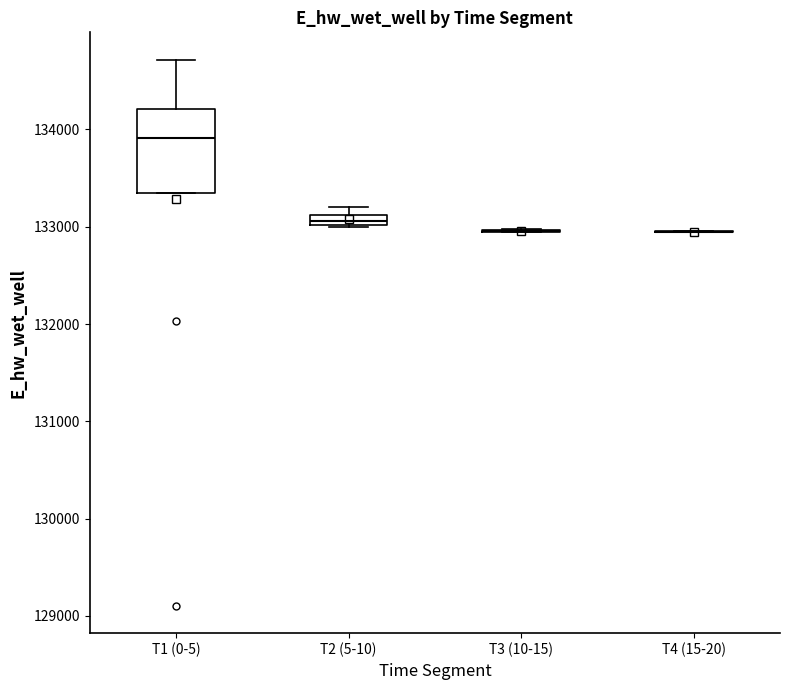

Comparing the boxes themselves (not the whiskers), which one is the tallest?

T1 (0-5)